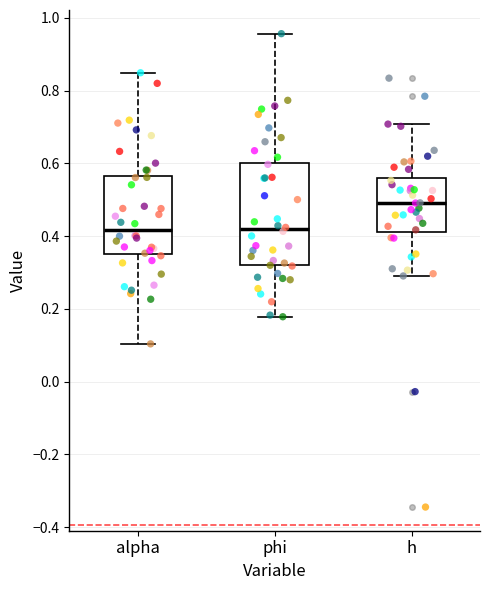

Reading left to right, transcribe this box plot: for each box, give where its median line is, the range the box spans, and where its two whiskers end, as read against the y-axis. The values are not printed on the chart, so give them approximately, as read against the axis.

alpha: median 0.42, box 0.36 to 0.56, whiskers 0.10 to 0.84
phi: median 0.42, box 0.32 to 0.60, whiskers 0.18 to 0.96
h: median 0.50, box 0.42 to 0.56, whiskers 0.30 to 0.70